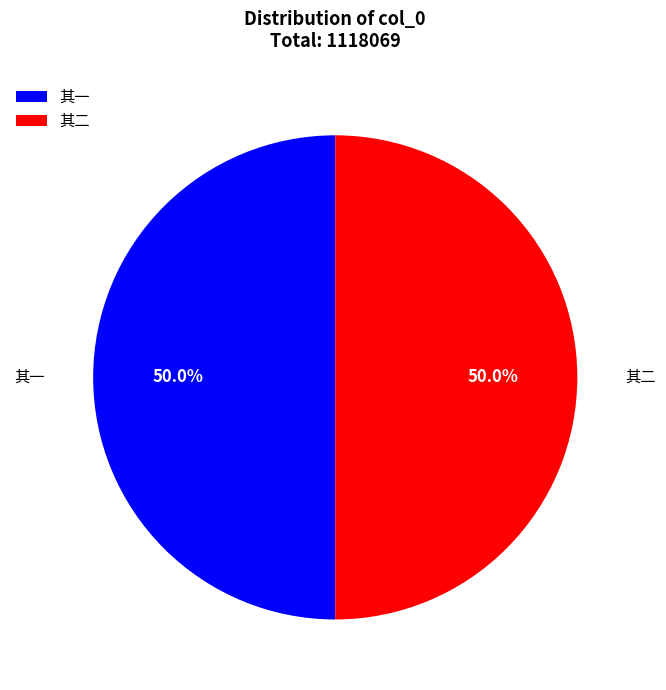

Count the number of slices in the pie.

2